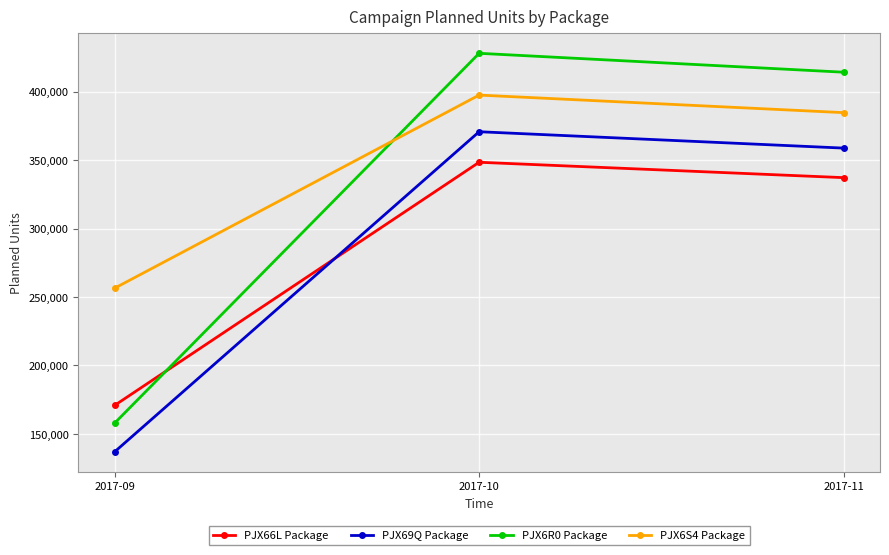

Rank the series by their maximum value, from lowest to highest.

PJX66L Package, PJX69Q Package, PJX6S4 Package, PJX6R0 Package